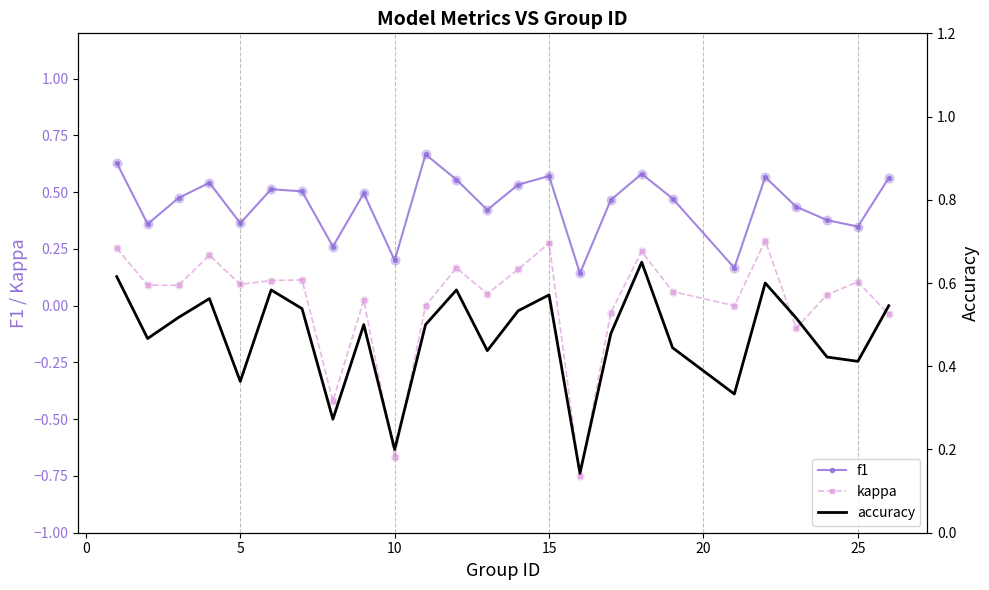

True or false: kappa and f1 cross at least once.

False